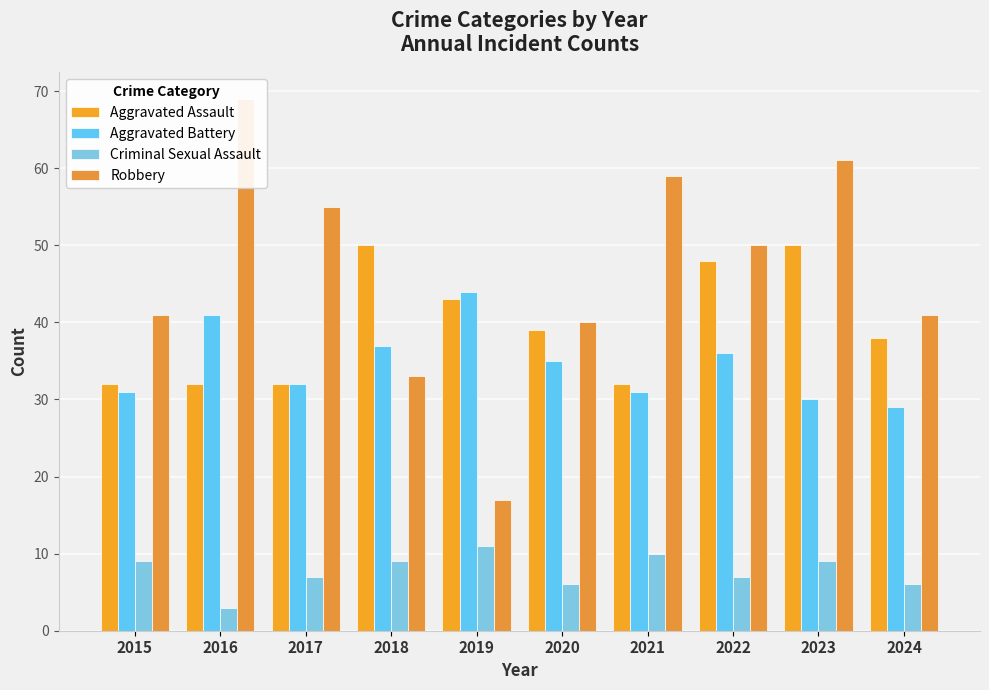

Between 2024 and 2021, which is larger?

2024